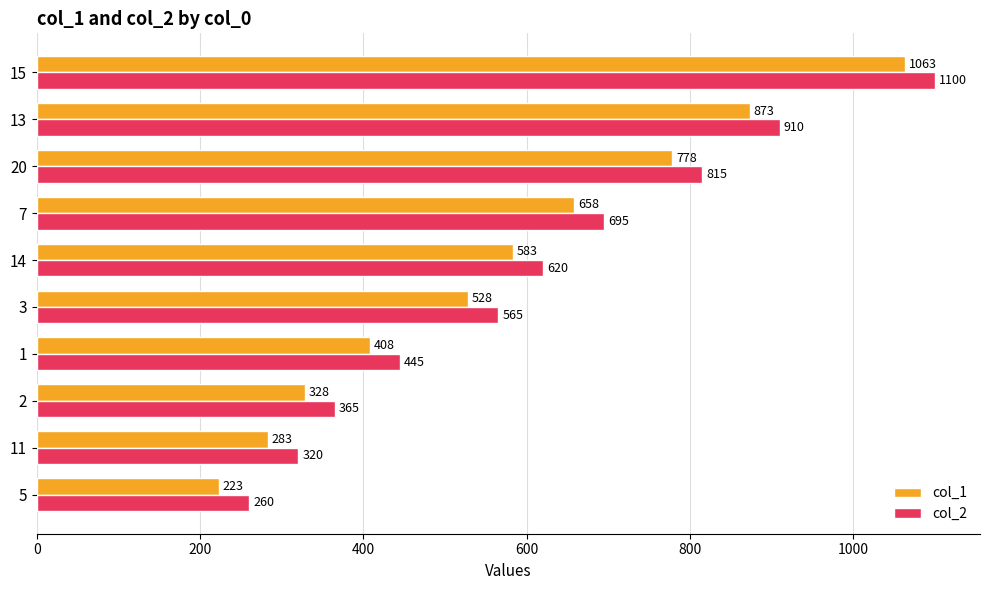

What is the sum of the col_2 values at 3 and 1?

1010